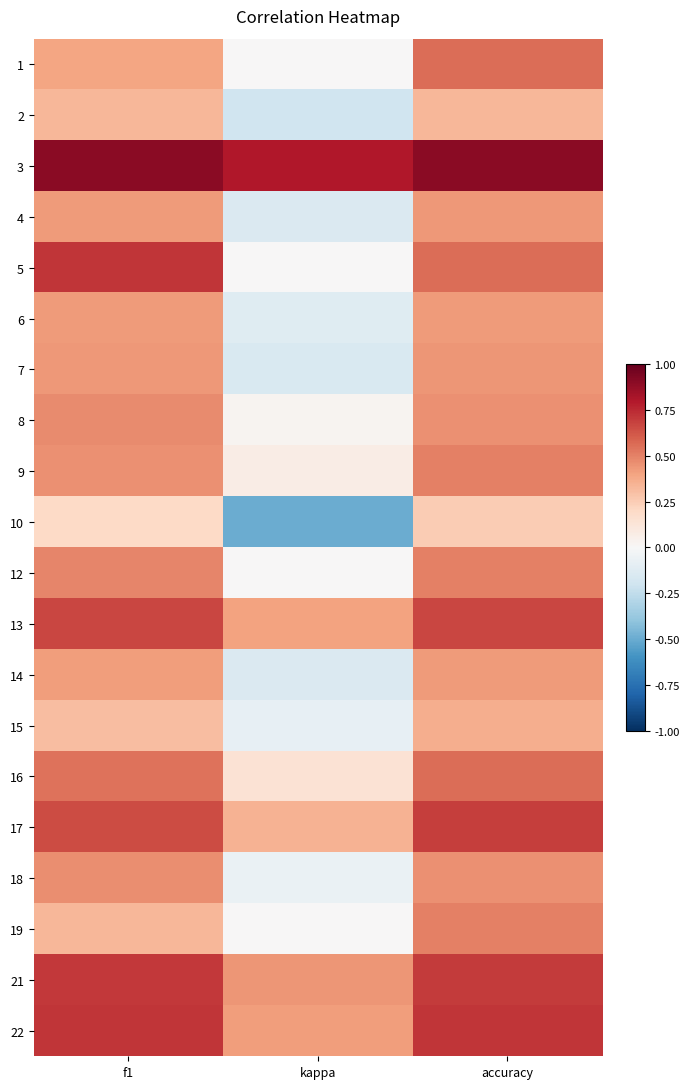

Reading left to right, what are all the values shown in this chart?

1: f1=0.4	kappa=0.0	accuracy=0.6
2: f1=0.3	kappa=-0.2	accuracy=0.3
3: f1=0.9	kappa=0.8	accuracy=0.9
4: f1=0.4	kappa=-0.1	accuracy=0.4
5: f1=0.7	kappa=0.0	accuracy=0.6
6: f1=0.4	kappa=-0.1	accuracy=0.4
7: f1=0.4	kappa=-0.2	accuracy=0.4
8: f1=0.5	kappa=0.0	accuracy=0.5
9: f1=0.5	kappa=0.1	accuracy=0.5
10: f1=0.2	kappa=-0.5	accuracy=0.2
12: f1=0.5	kappa=0.0	accuracy=0.5
13: f1=0.7	kappa=0.4	accuracy=0.7
14: f1=0.4	kappa=-0.1	accuracy=0.4
15: f1=0.3	kappa=-0.1	accuracy=0.4
16: f1=0.5	kappa=0.1	accuracy=0.6
17: f1=0.7	kappa=0.3	accuracy=0.7
18: f1=0.5	kappa=-0.1	accuracy=0.5
19: f1=0.3	kappa=0.0	accuracy=0.5
21: f1=0.7	kappa=0.4	accuracy=0.7
22: f1=0.7	kappa=0.4	accuracy=0.7